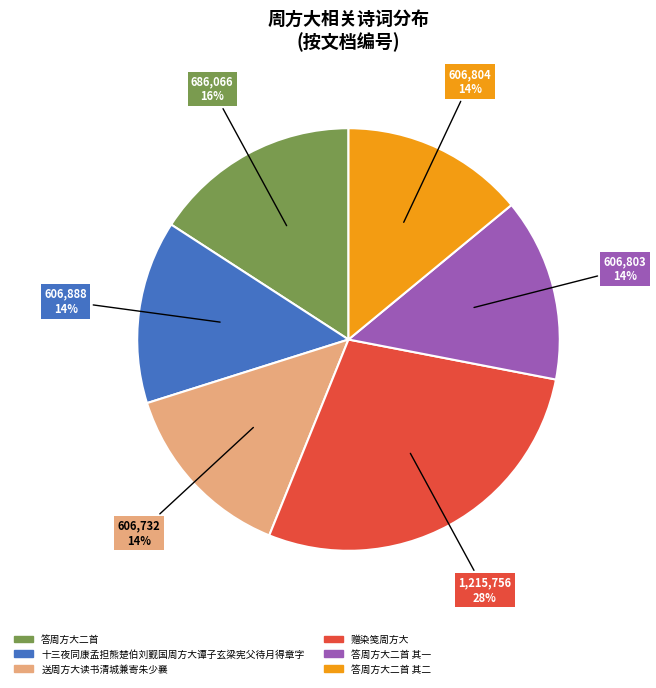

Is there any slice that represents more than half of the pie?

No